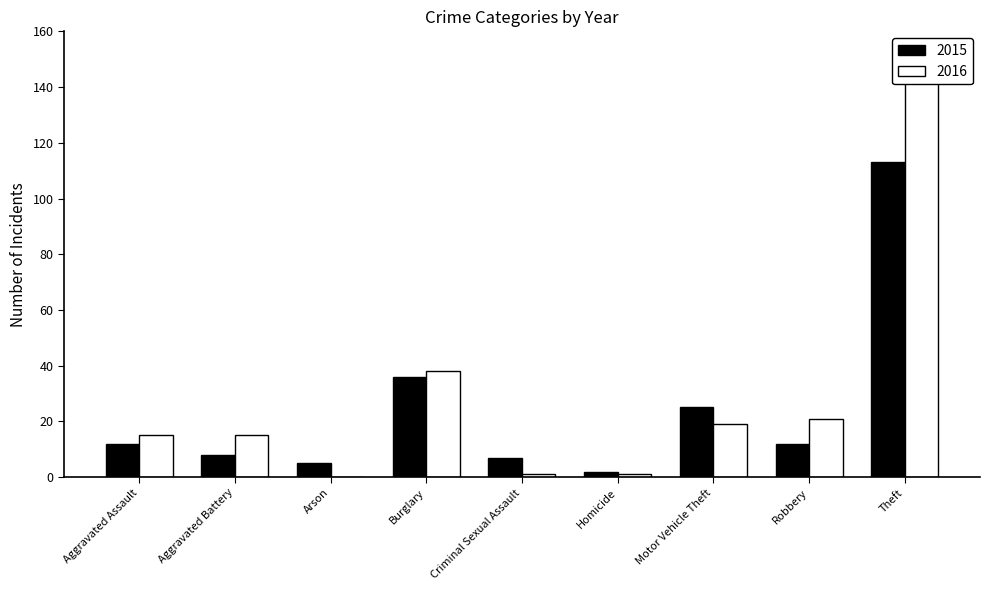

At which category does the chart reach its minimum across all series?

Arson